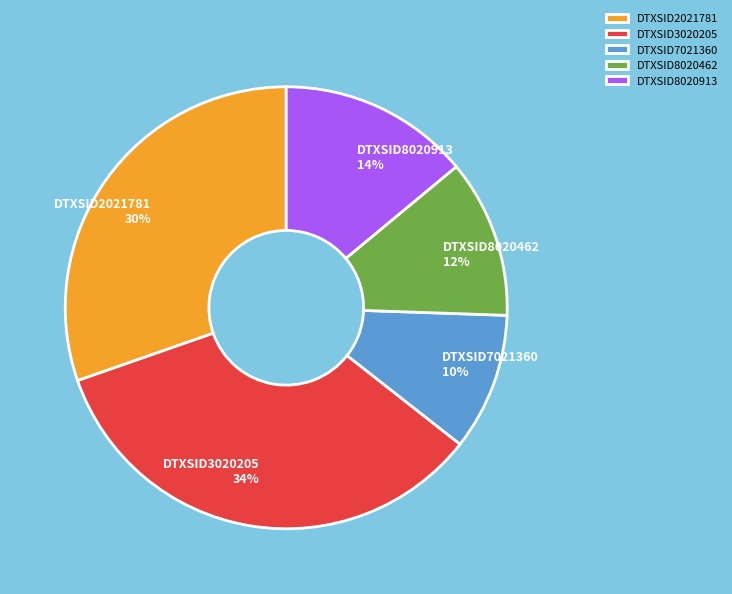

How many segments does this pie chart have?

5